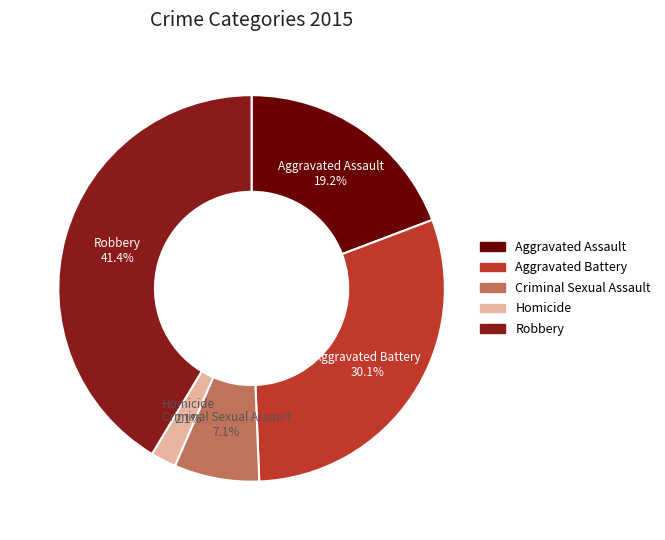

What portion of the pie excludes Homicide?

97.9%